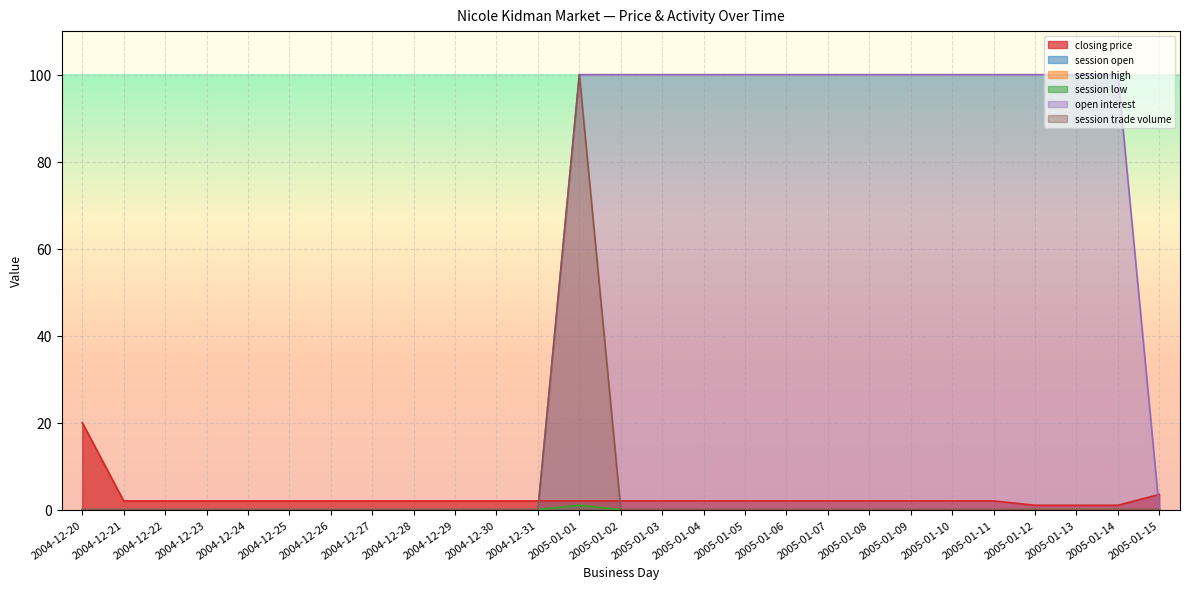

At which label does closing price first exceed 2?

2004-12-20